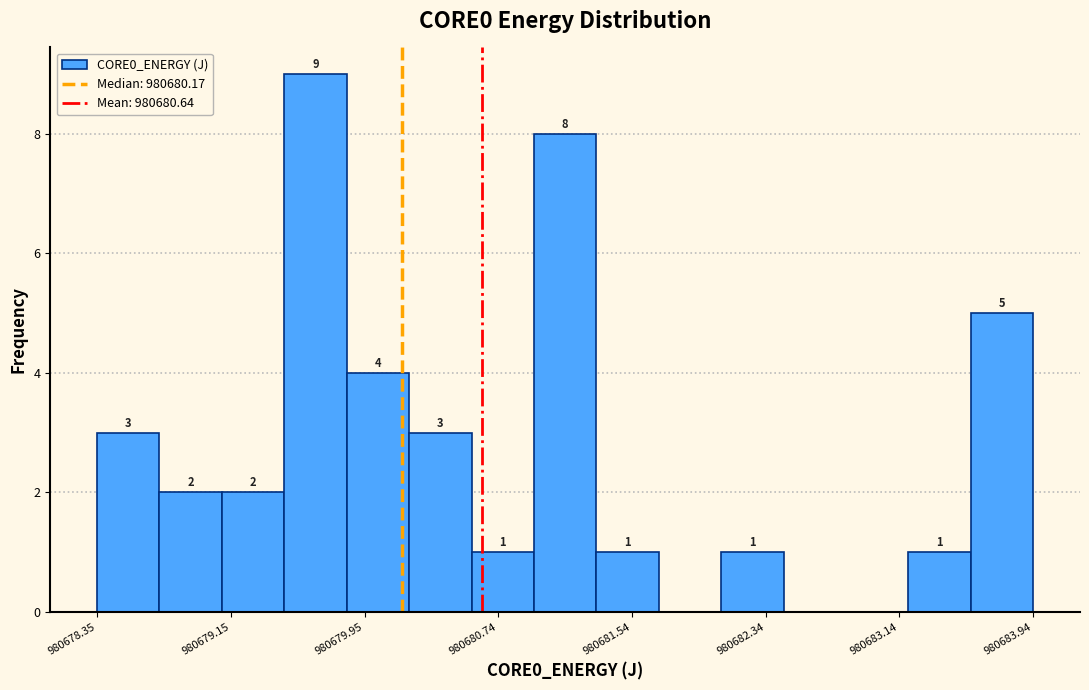

Around what value on the x-axis is the tallest bar? Give the approximate position of its centre, as read against the axis.

980679.7